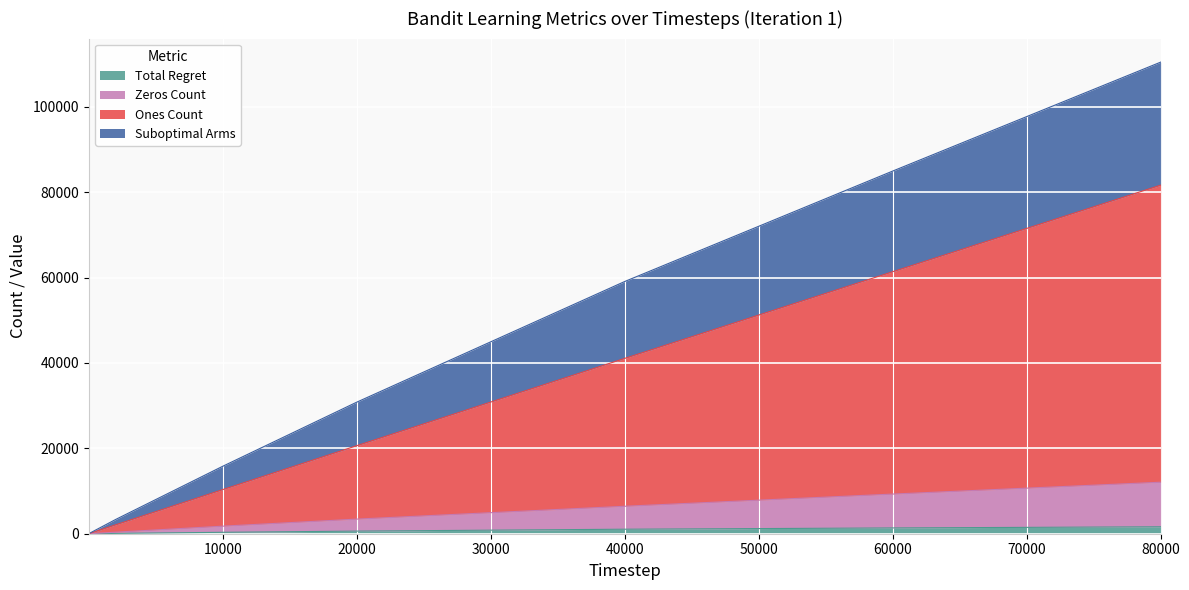

The value of Zeros Count at 2 is 2.1. True or false?

True